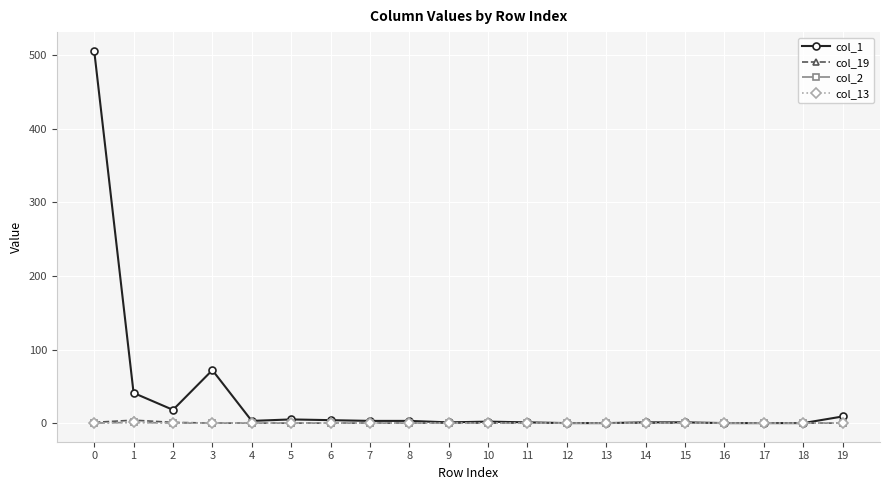

How many lines are shown in the chart?

4